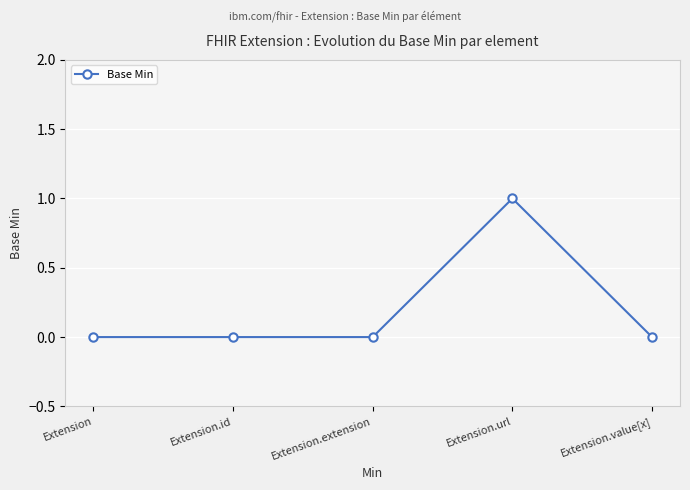

What is the label of the 3rd point from the right?

Extension.extension